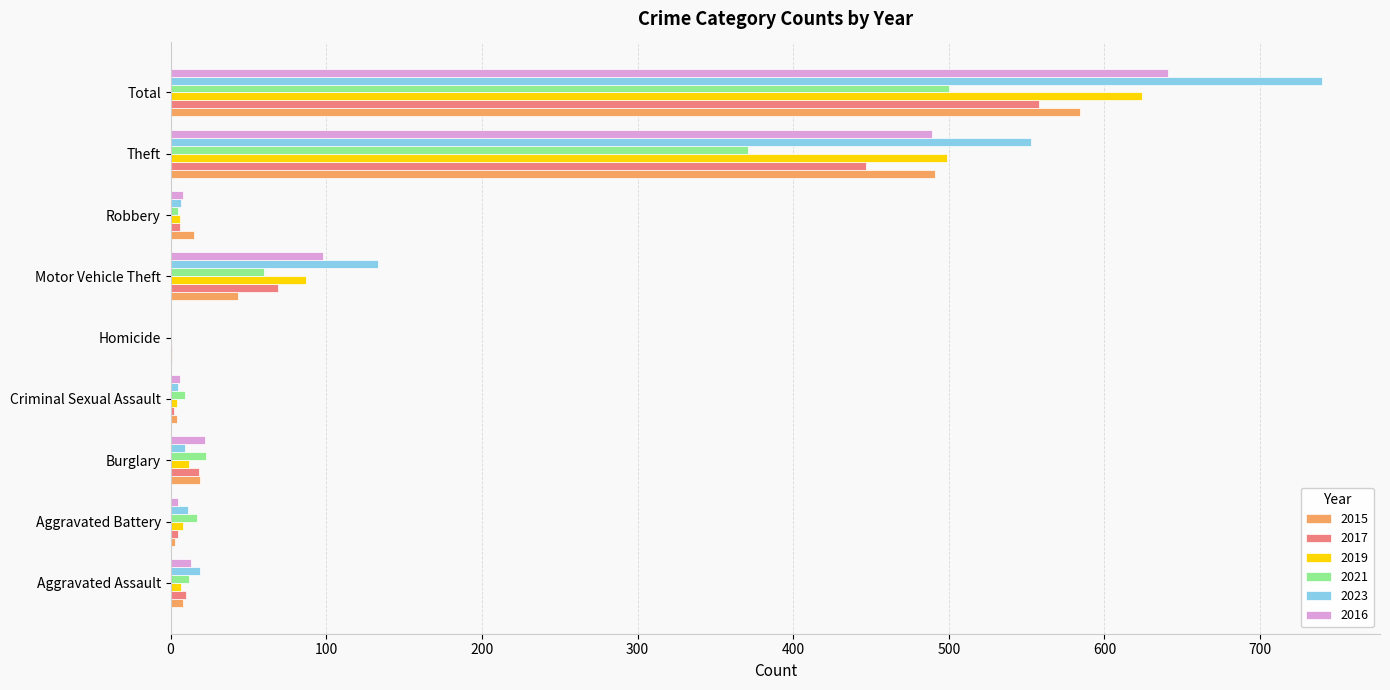

What is the sum of all 2015 values?

1168